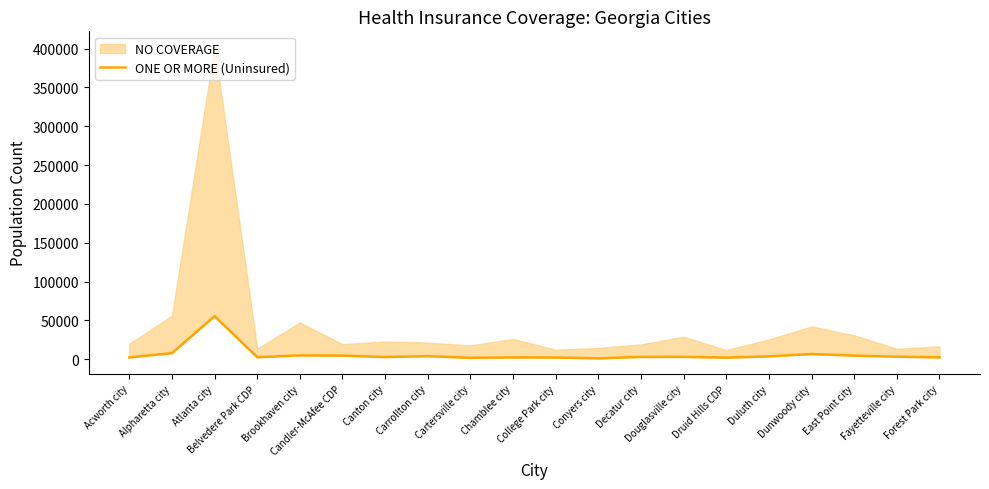

At which label is the value closest to 28256?

Alpharetta city